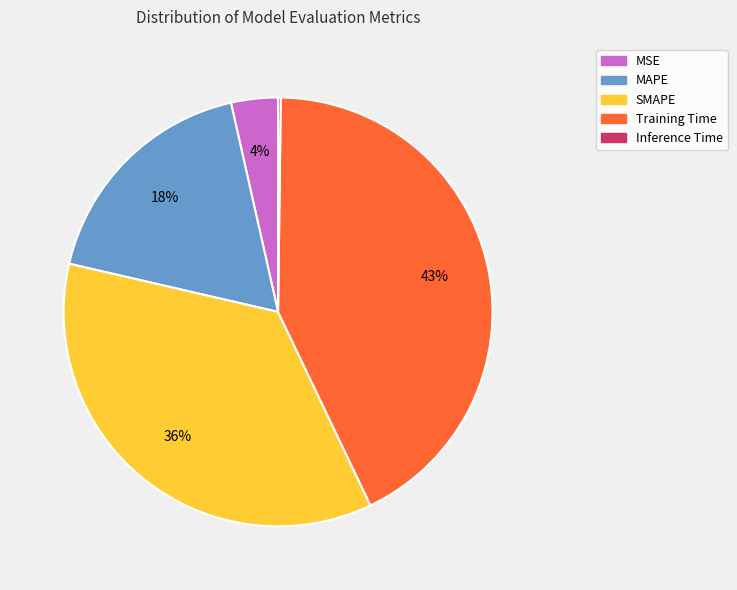

To the nearest percent, what portion does Training Time represent?

43%